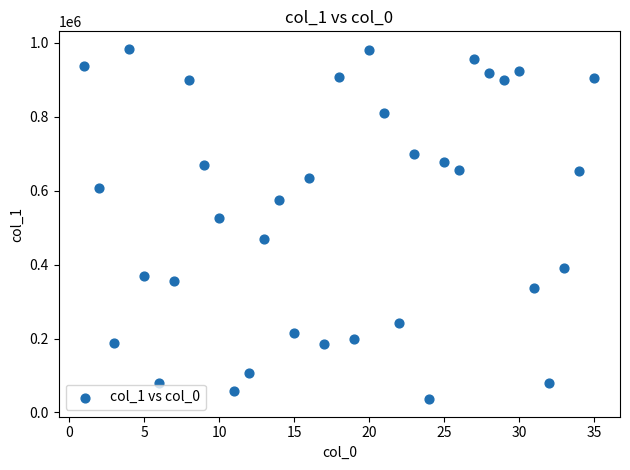

What is the range of X values (max minus min)?

34